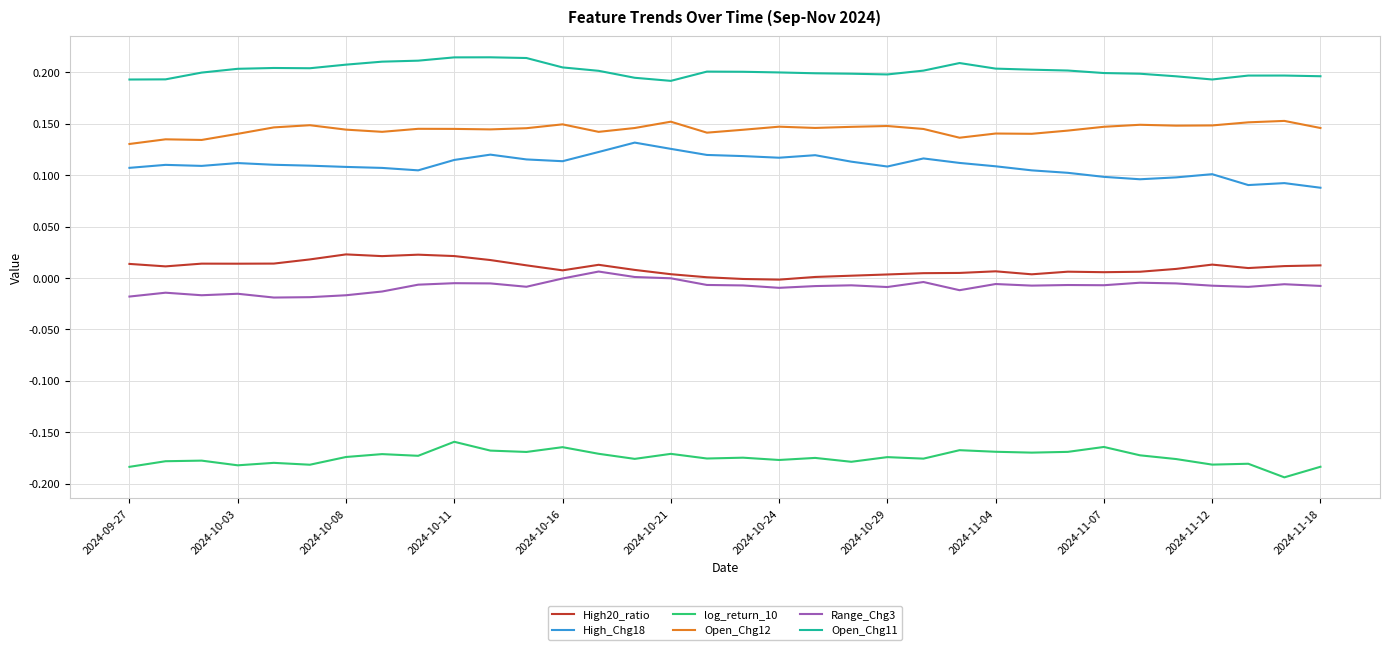

How many lines are shown in the chart?

6